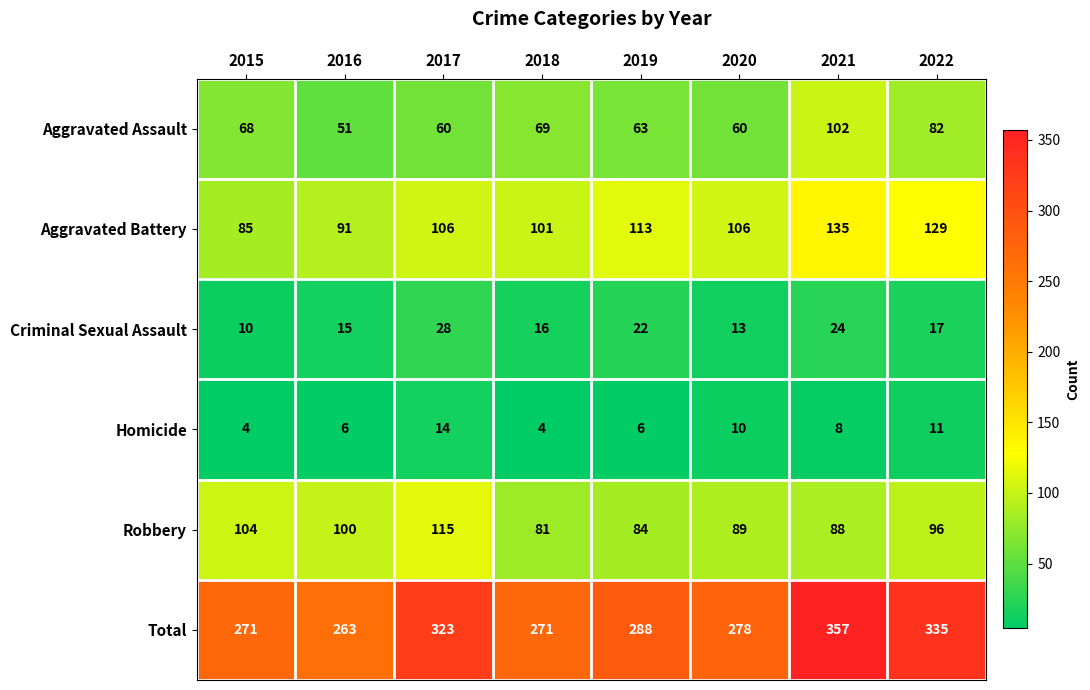

The value of Criminal Sexual Assault at 2015 is 10. True or false?

True